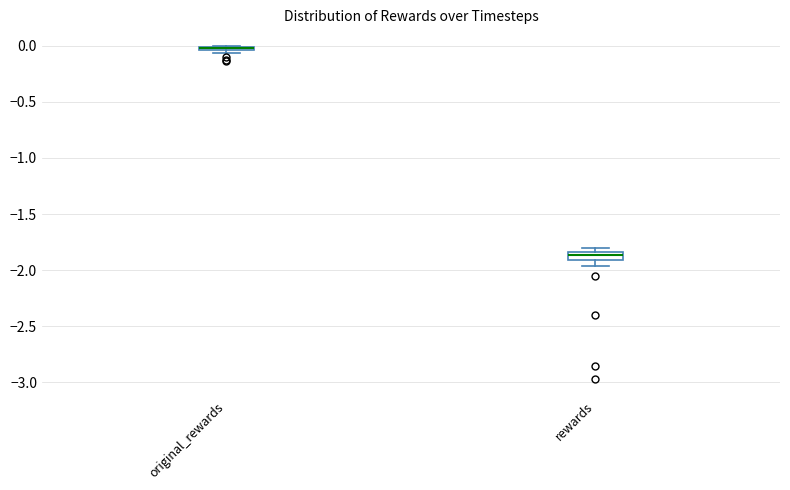

Where is the lower edge of the box for original_rewards on the y-axis? The values are not printed on the chart, so give them approximately, as read against the axis.

-0.05